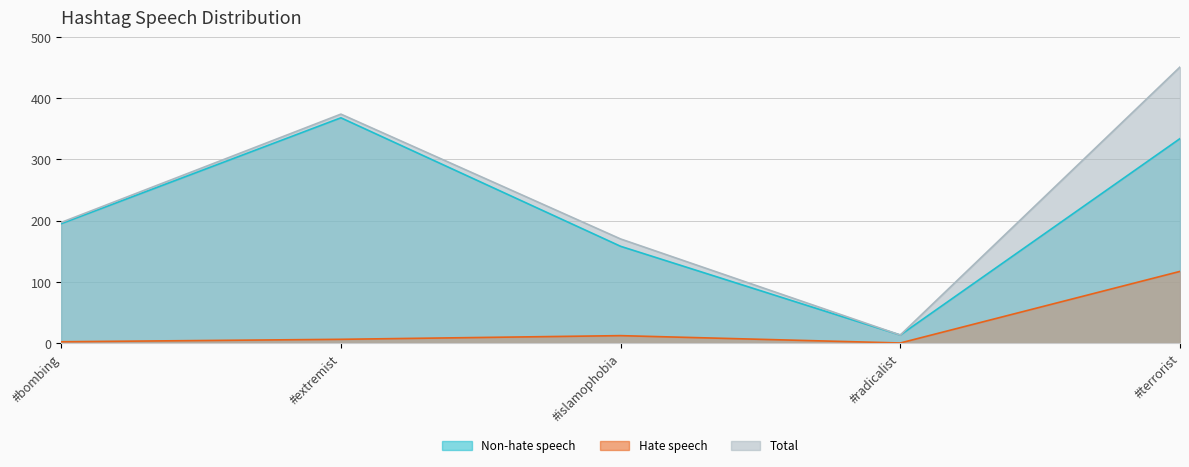

What is the average value of the Total series?

241